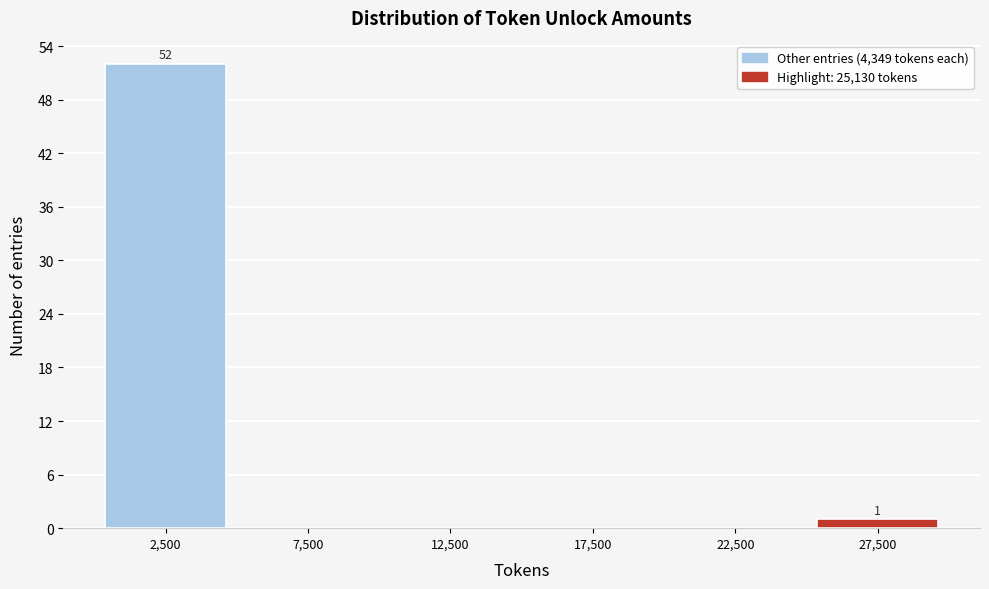

Which range on the x-axis has the tallest bar?

0 to 5000